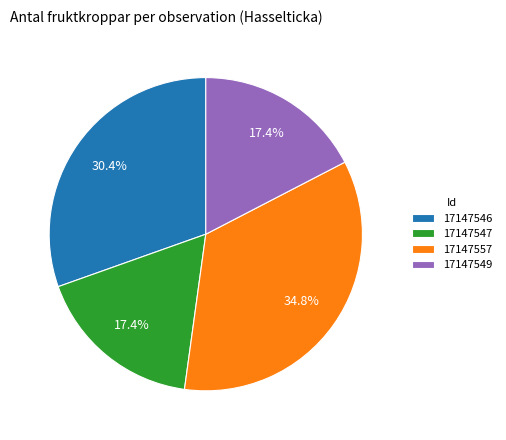

Which slice is the largest?

17147557